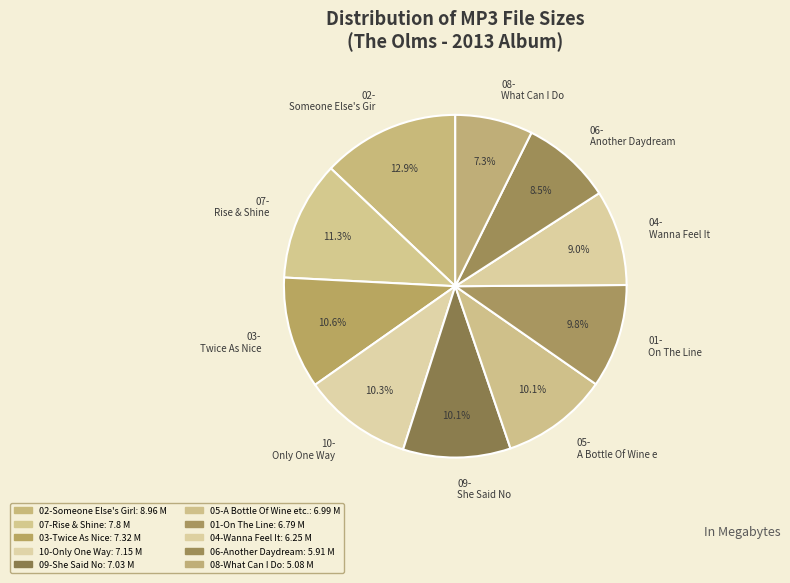

Which slice is the smallest?

08- What Can I Do